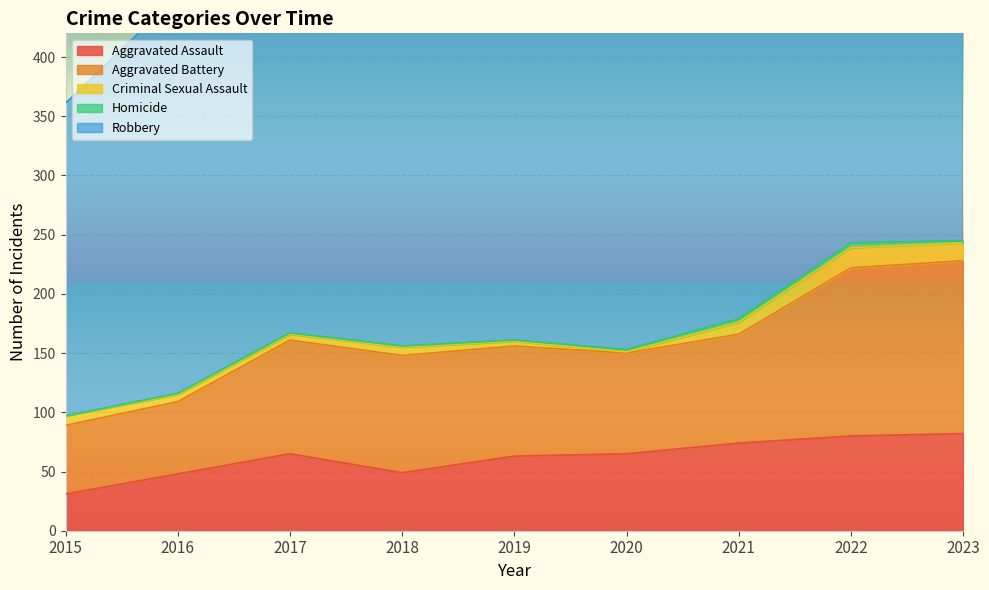

How many data points in Criminal Sexual Assault are less than 7?

4